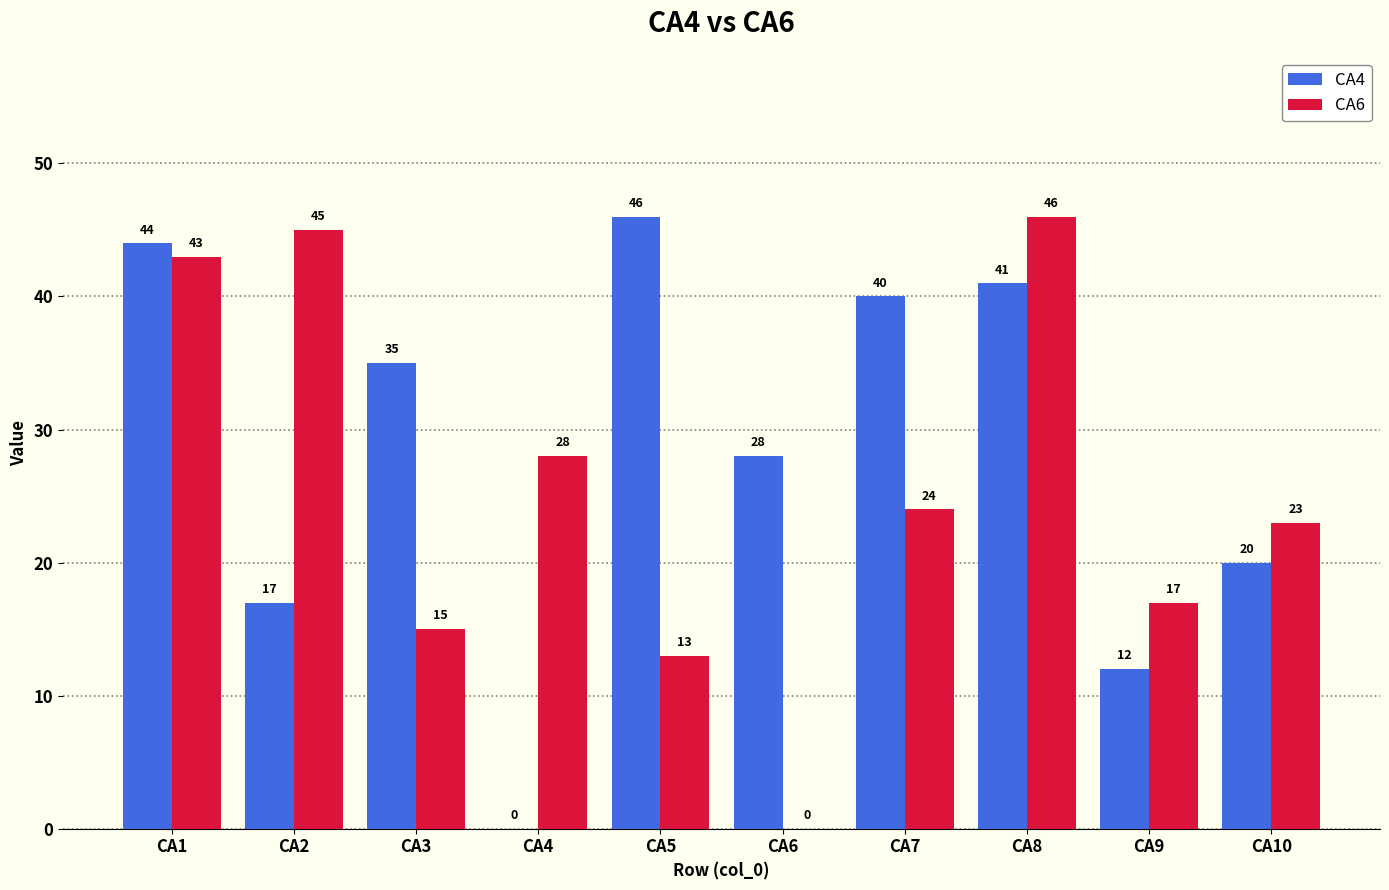

Where does the CA4 series first go above 35?

CA1